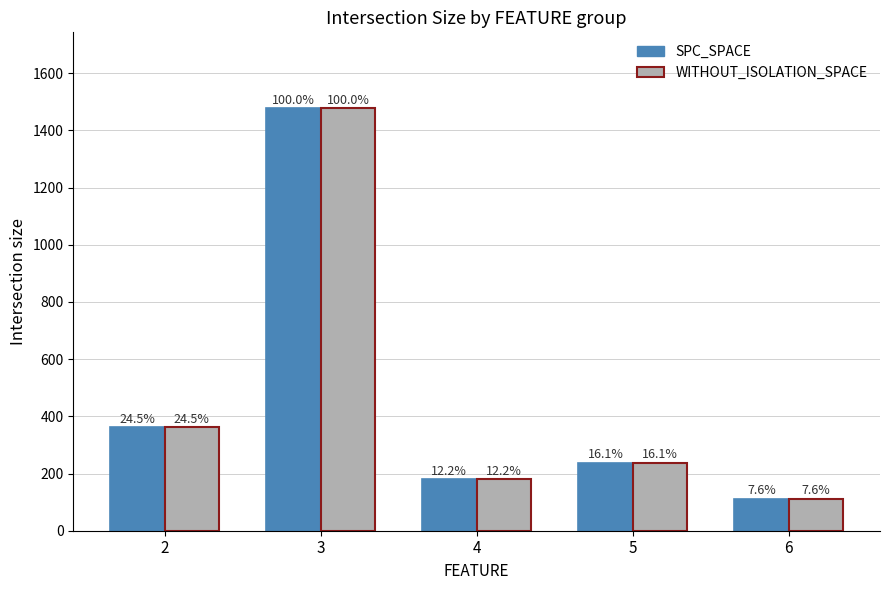

What are all the series names shown in the legend?

SPC_SPACE, WITHOUT_ISOLATION_SPACE